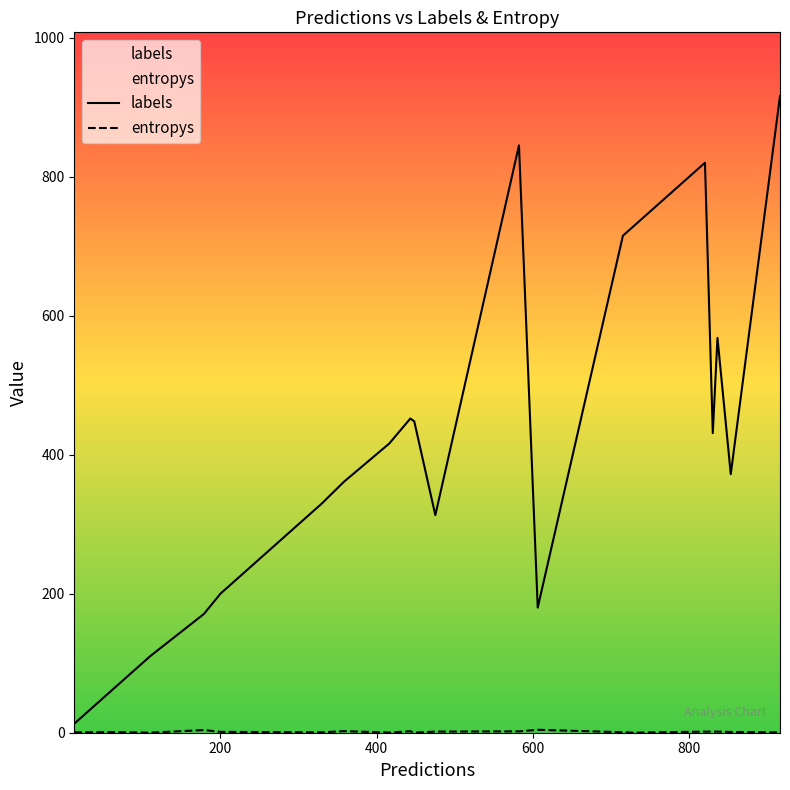

Which series has the largest total across all categories?

labels